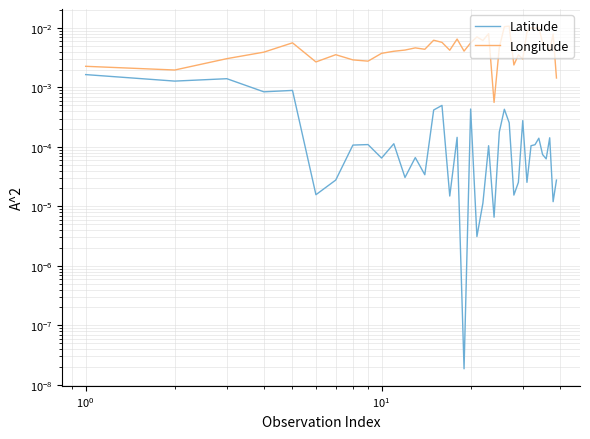

Which series has the largest total across all categories?

Longitude